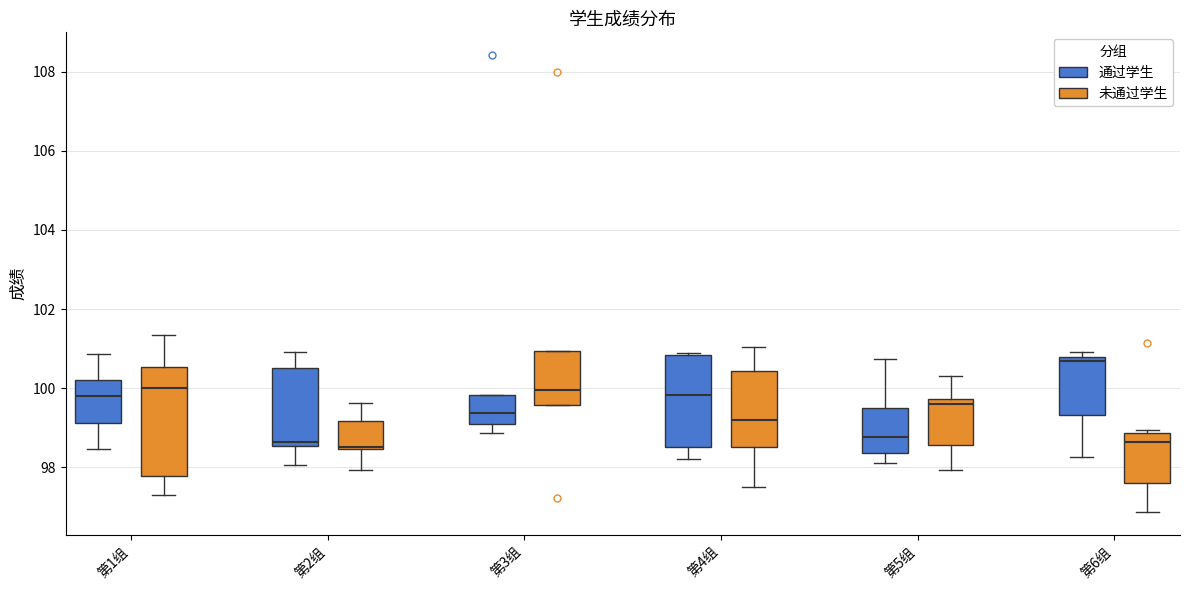

Comparing the boxes themselves (not the whiskers), which one is the tallest?

第1组 (未通过学生)